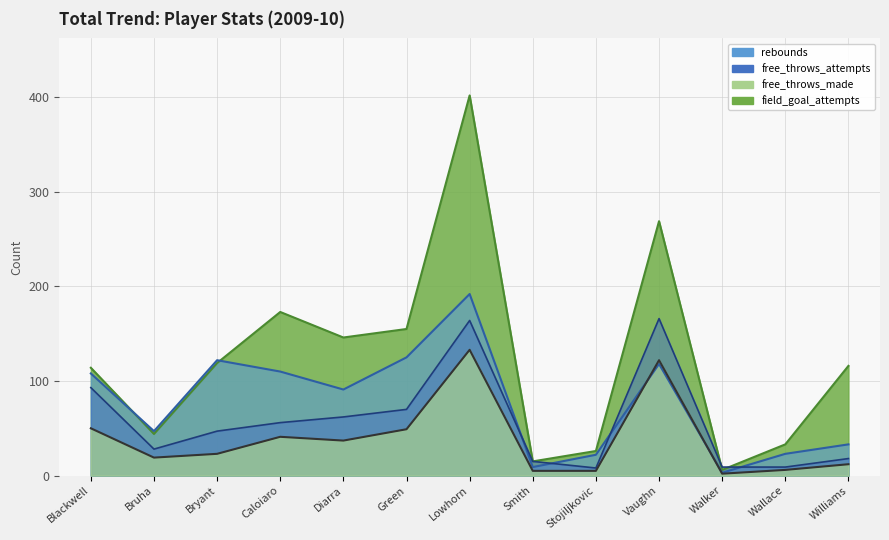

What is the lowest value of the rebounds series?

3